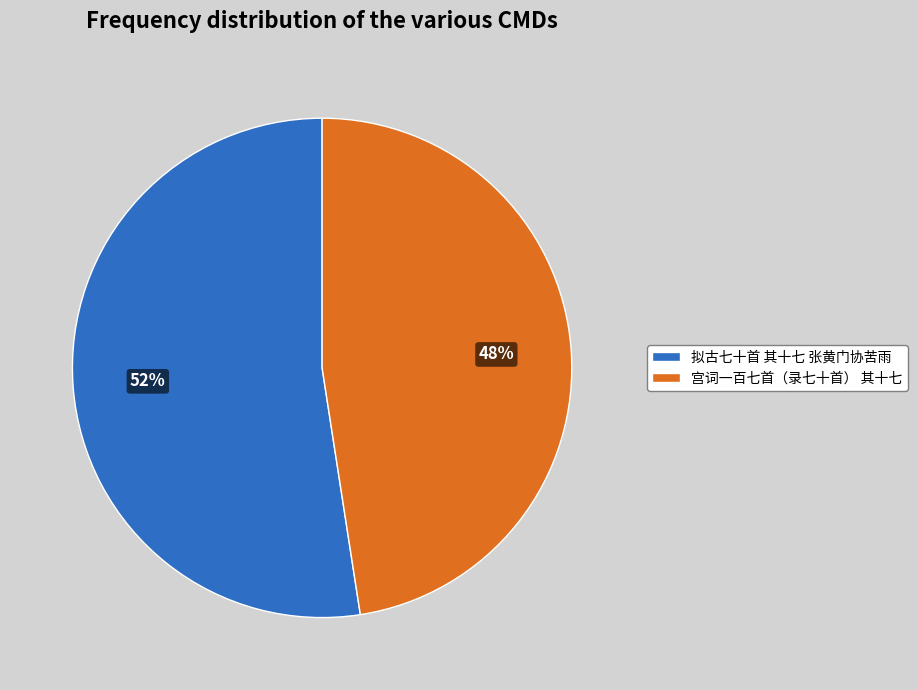

Which category has the smallest portion of the pie?

宫词一百七首（录七十首） 其十七